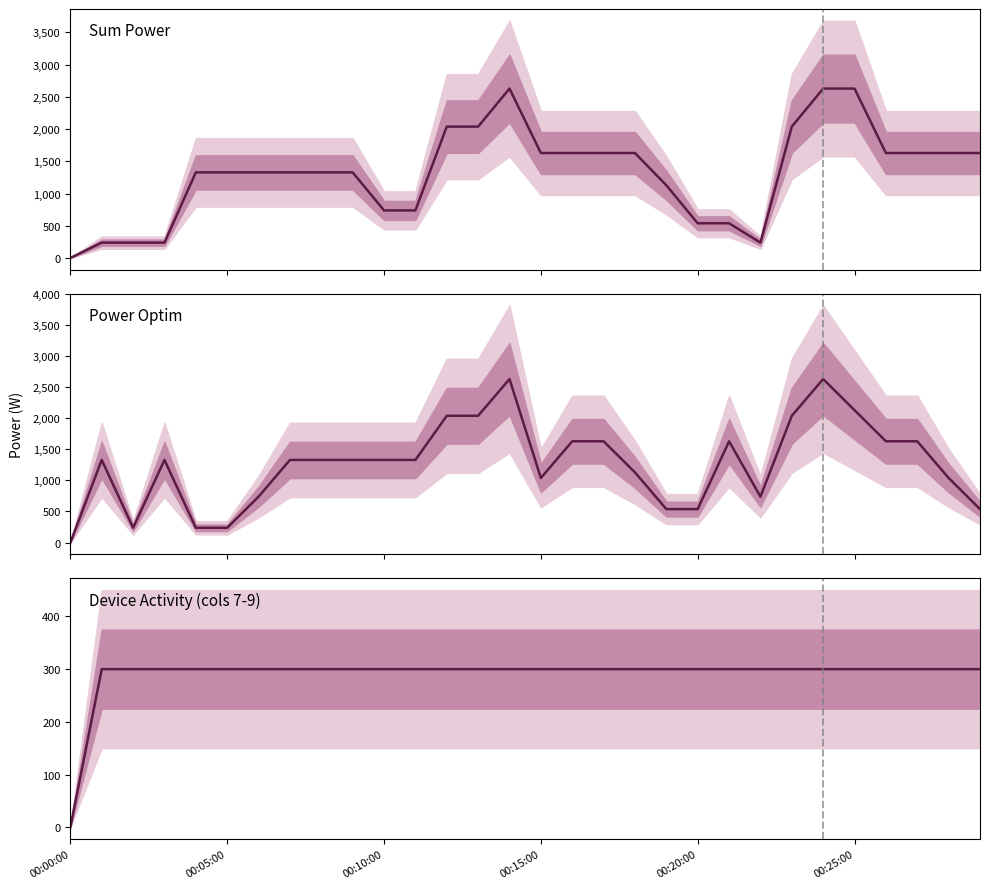

Is the value of Device Activity at 14 greater than the value of Sum Power at 9?

No